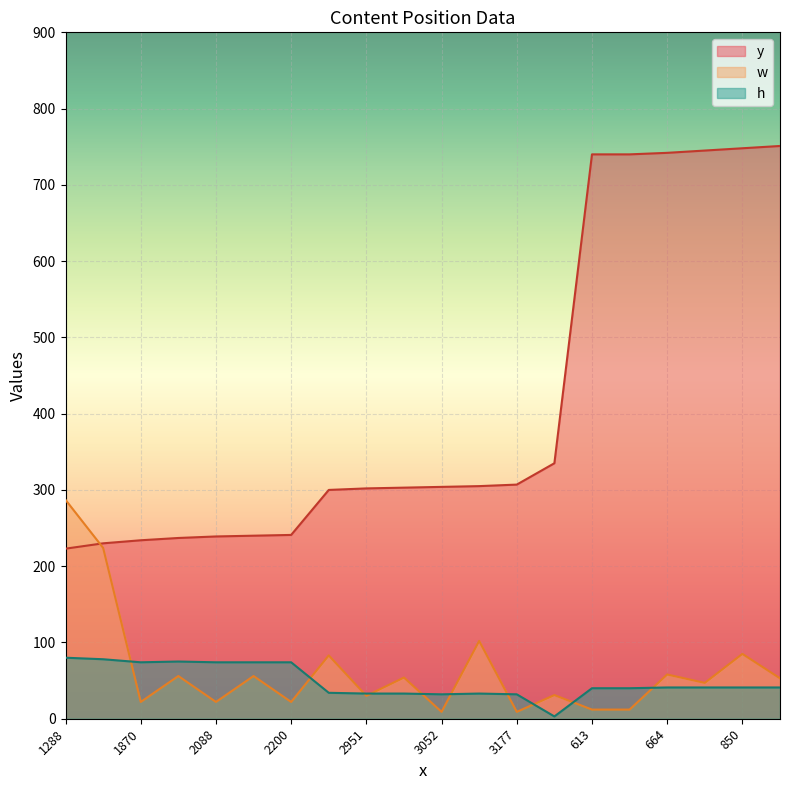

How many values in the h series are below 41?

9